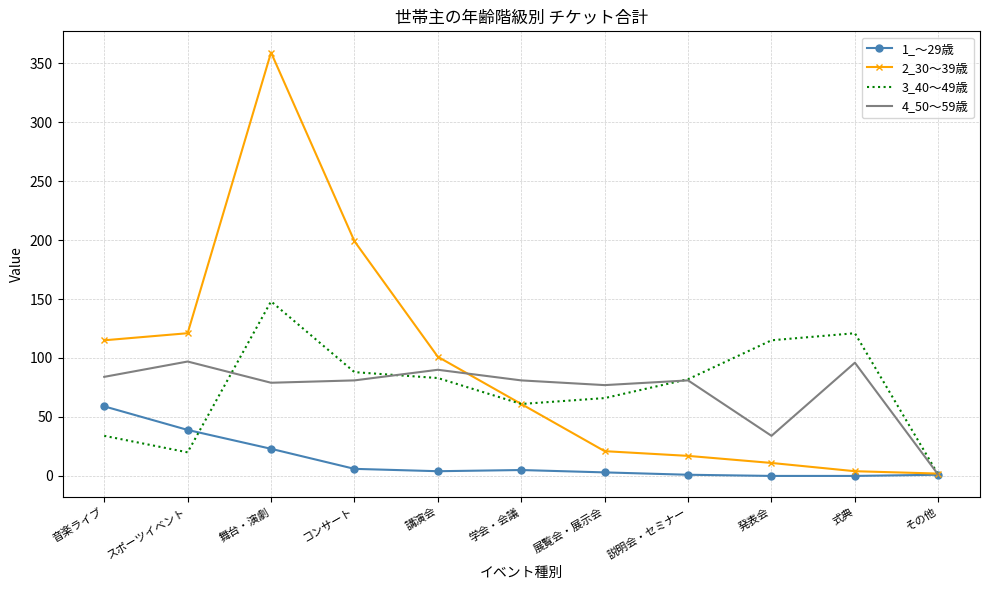

Where is the first local maximum for 4_50～59歳?

スポーツイベント